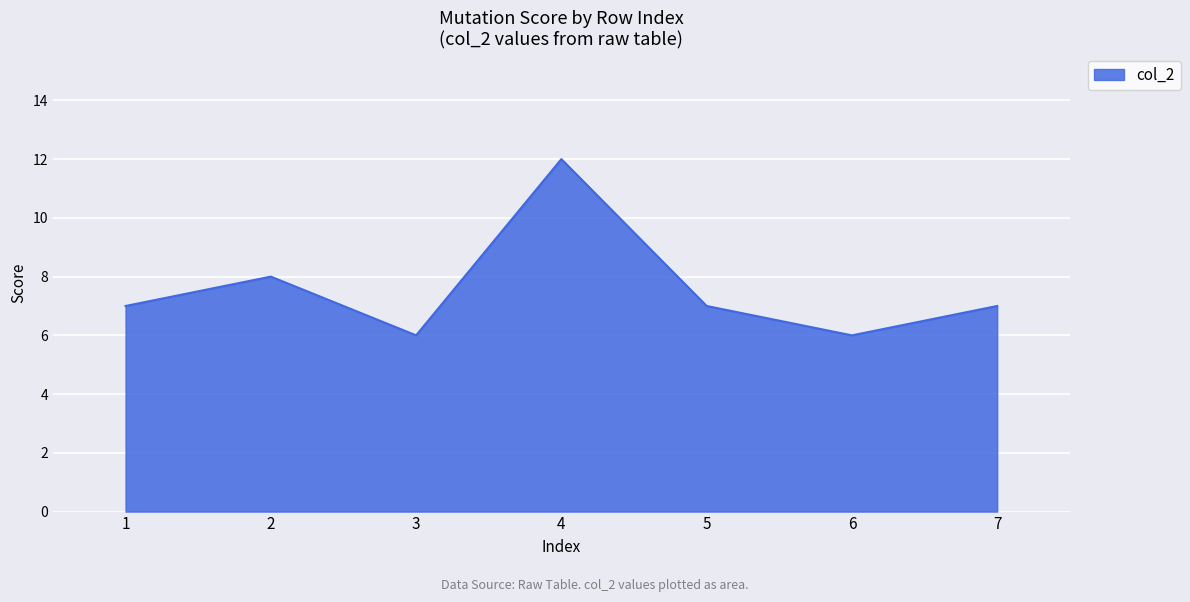

Approximately how many times larger is the value at 7 compared to 3?

1.2